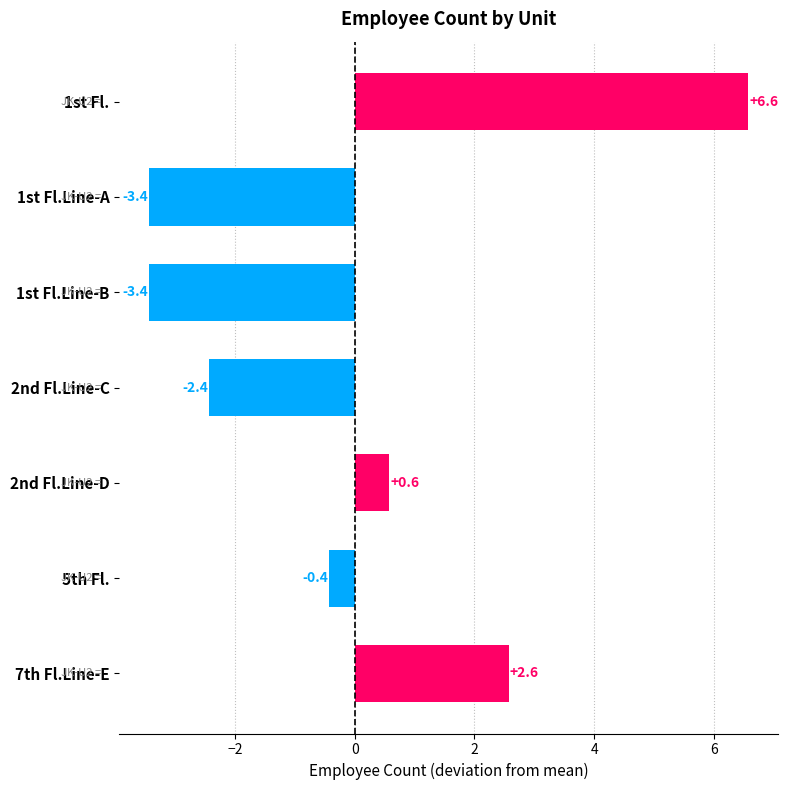

What is the approximate value at 2nd Fl.Line-D?

0.6